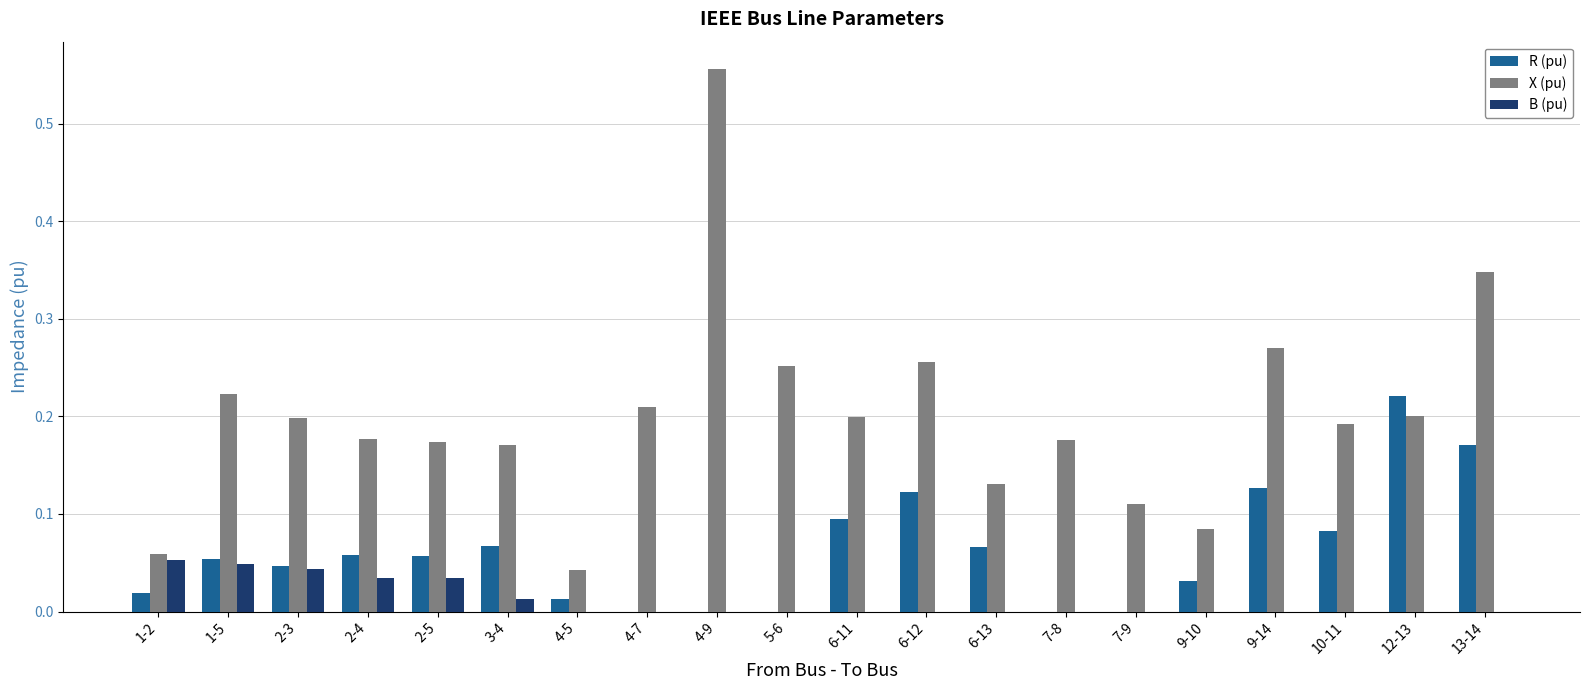

What are all the series names shown in the legend?

R (pu), X (pu), B (pu)